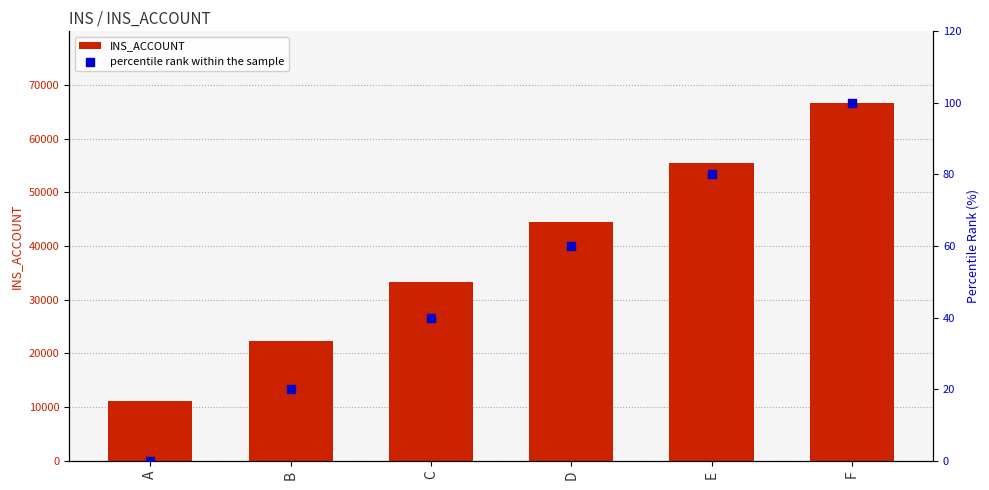

What are all the series names shown in the legend?

INS_ACCOUNT, percentile rank within the sample